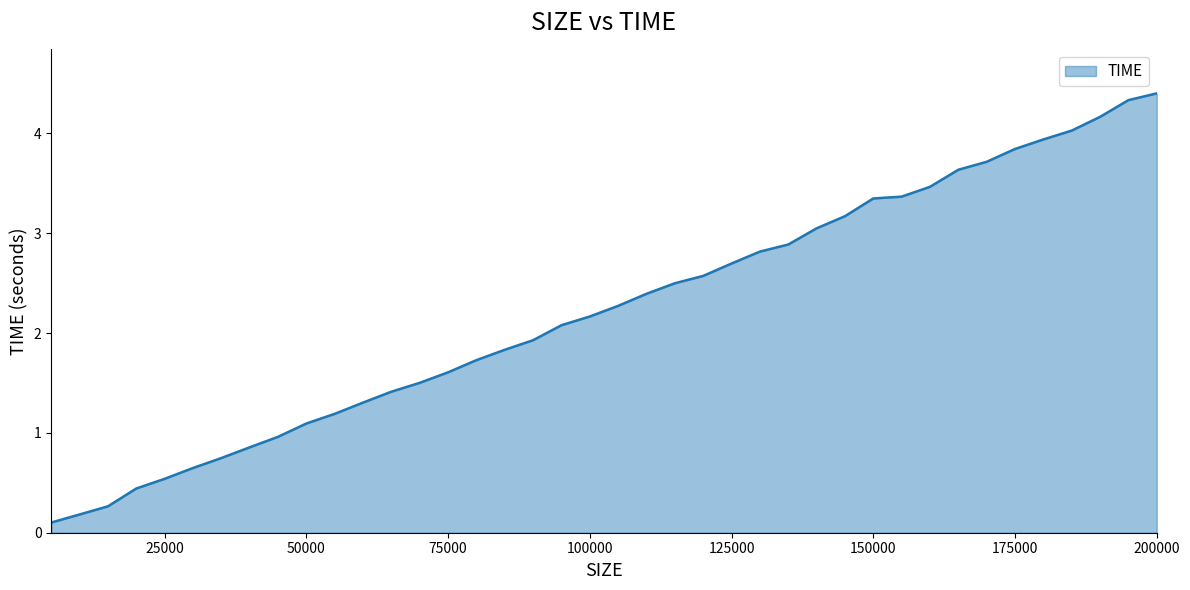

What is the maximum value shown in the chart?

4.4